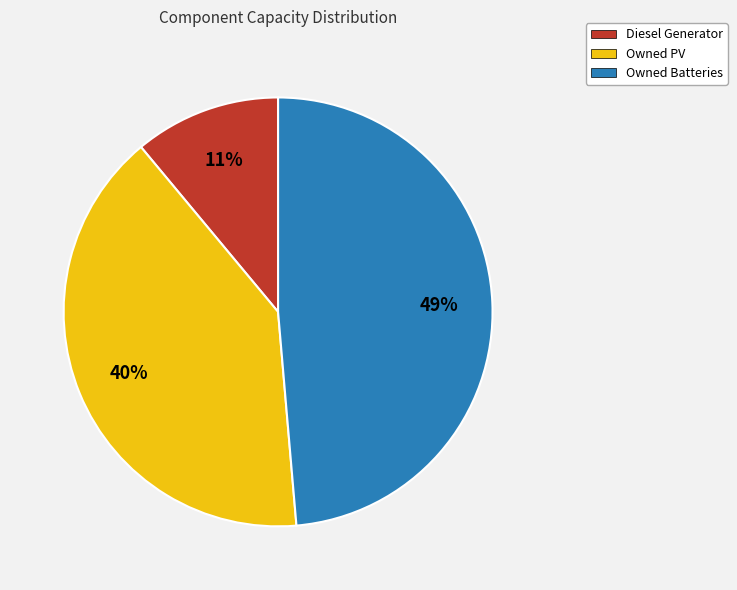

Between Diesel Generator and Owned Batteries, which is larger?

Owned Batteries